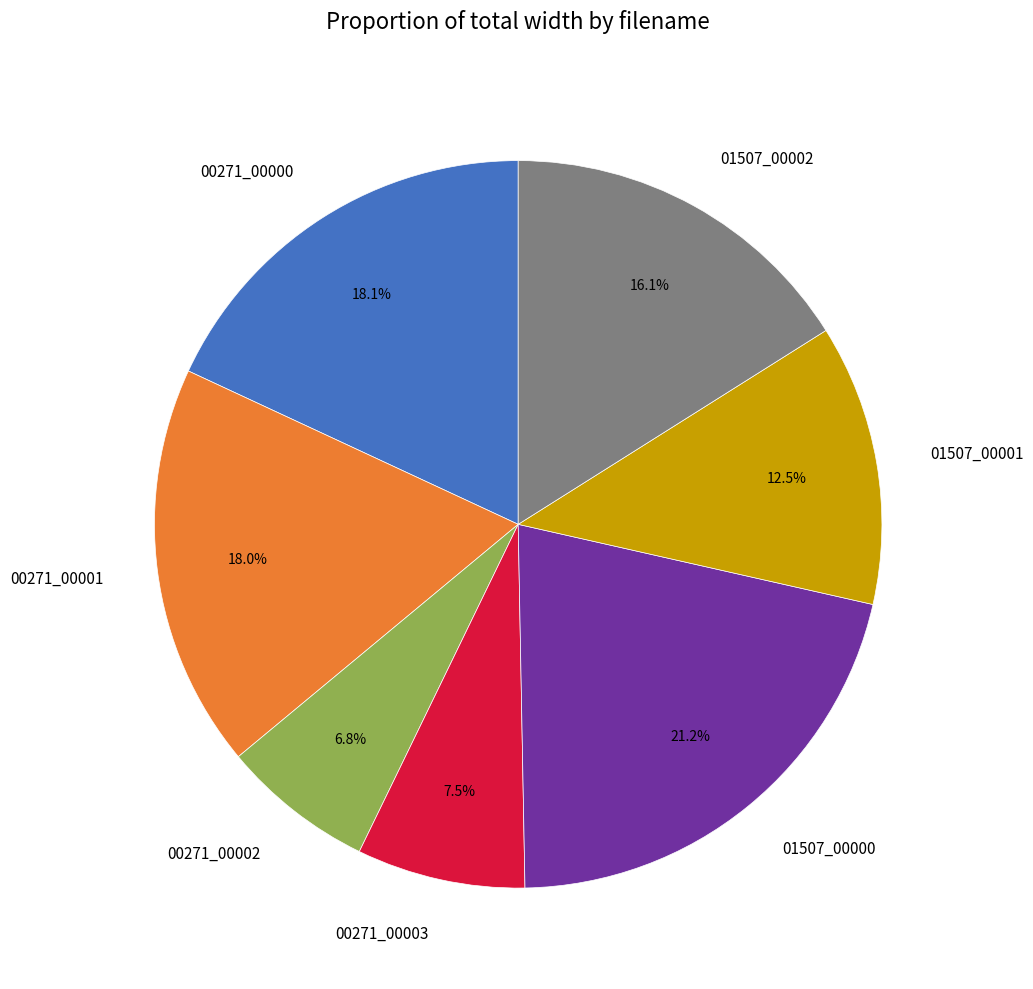

Which slice is the smallest?

00271_00002